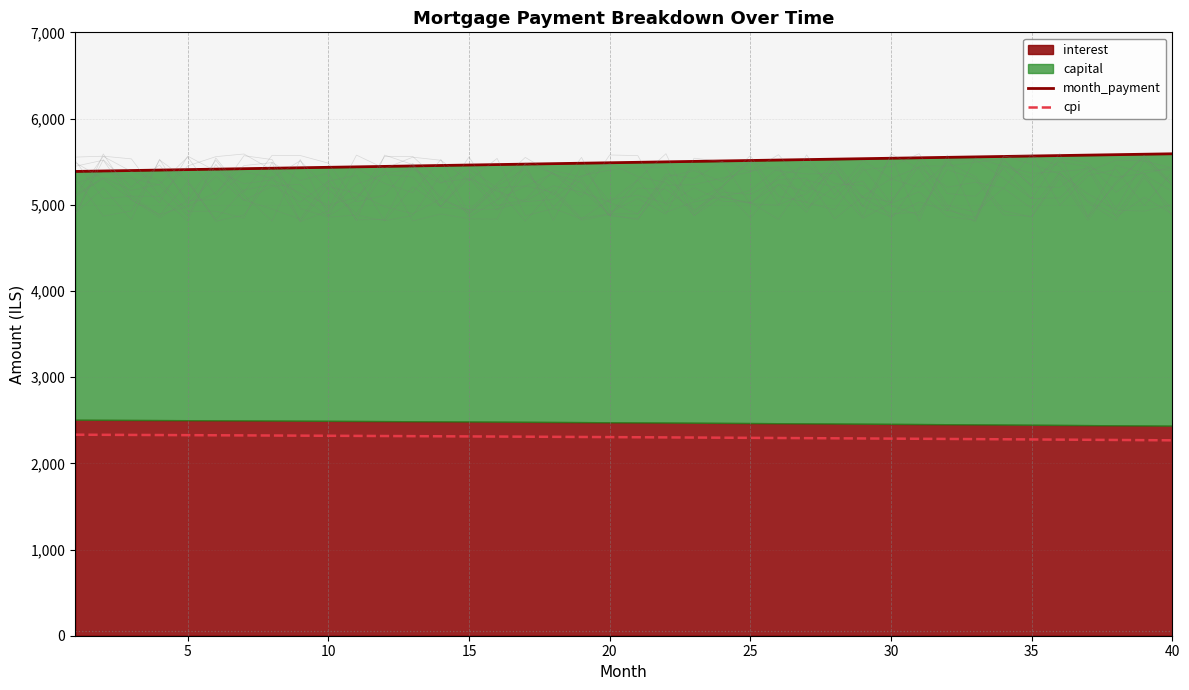

Which series has the largest range (max minus min)?

month_payment